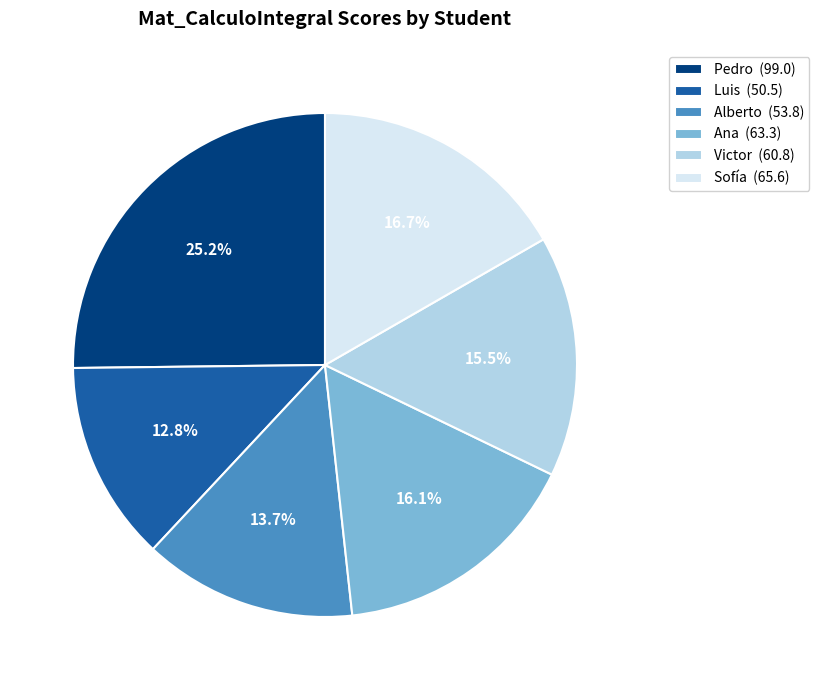

Is it true that Victor is 6% of the pie?

False